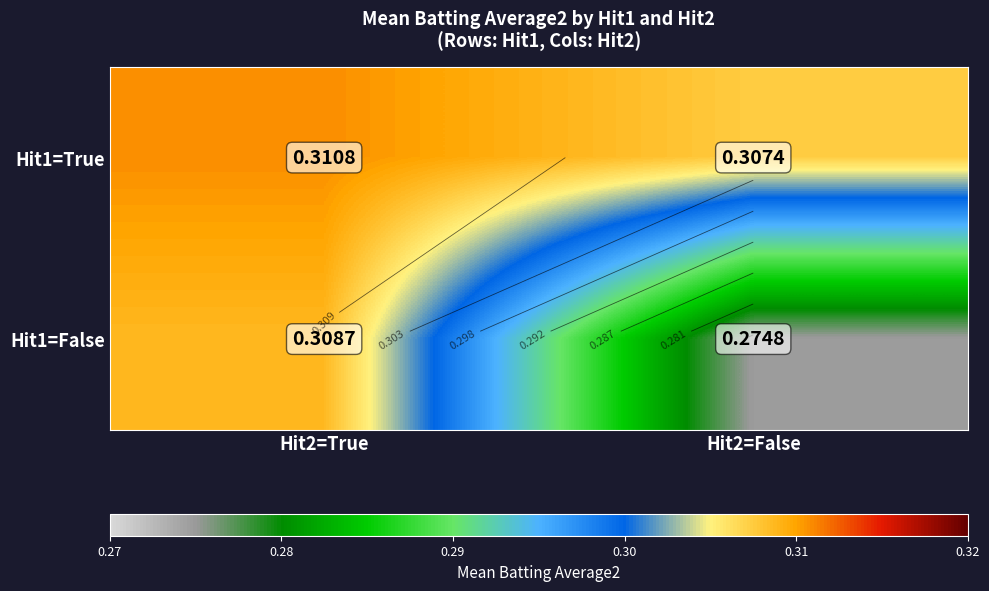

What is the greatest value displayed?

0.3